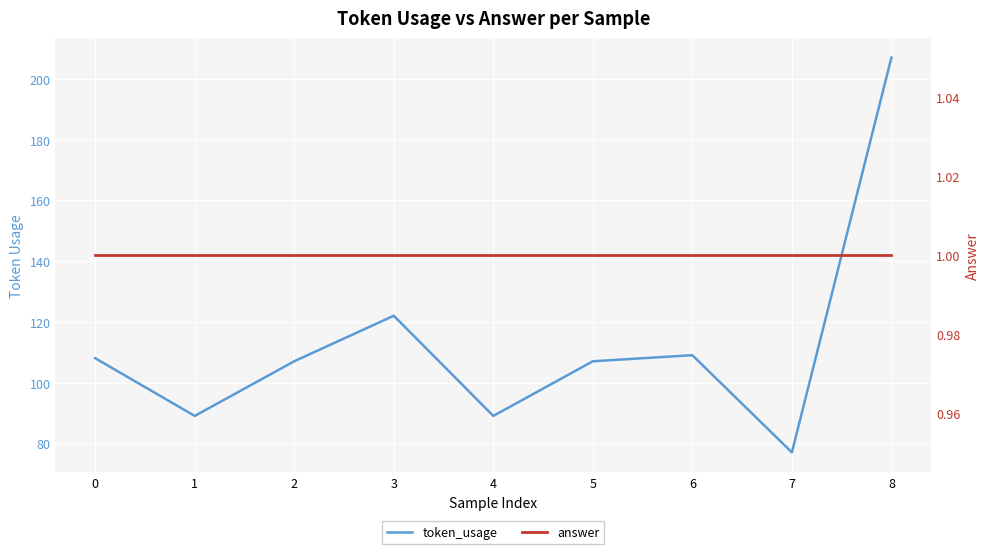

What is the average value of the answer series?

1